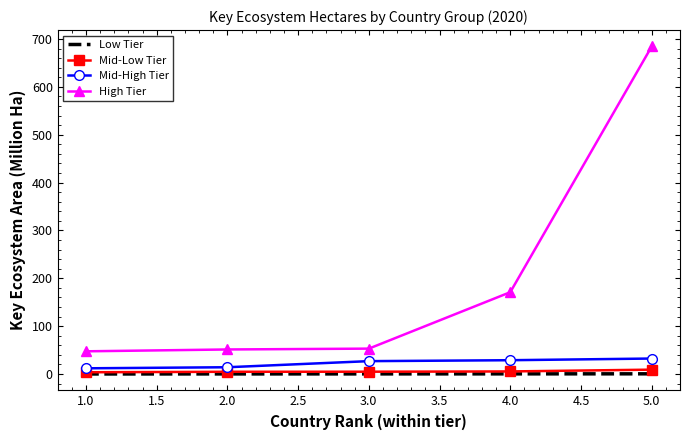

Is the value of Low Tier at 4.0 greater than the value of Mid-High Tier at 4.0?

No